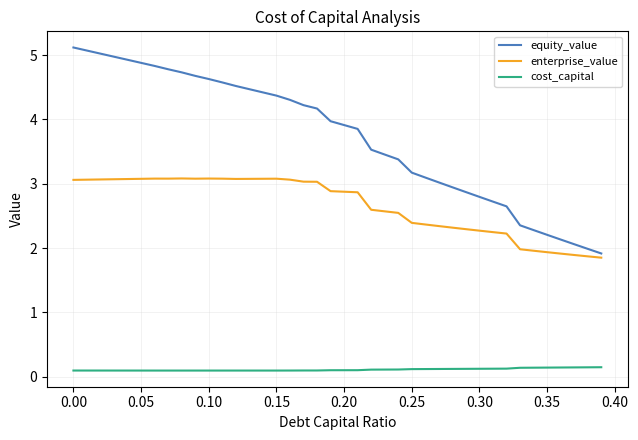

Which series has the widest spread of values?

equity_value